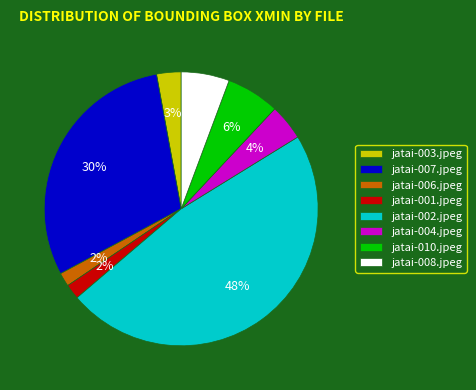

Is jatai-002.jpeg the majority of the pie?

No